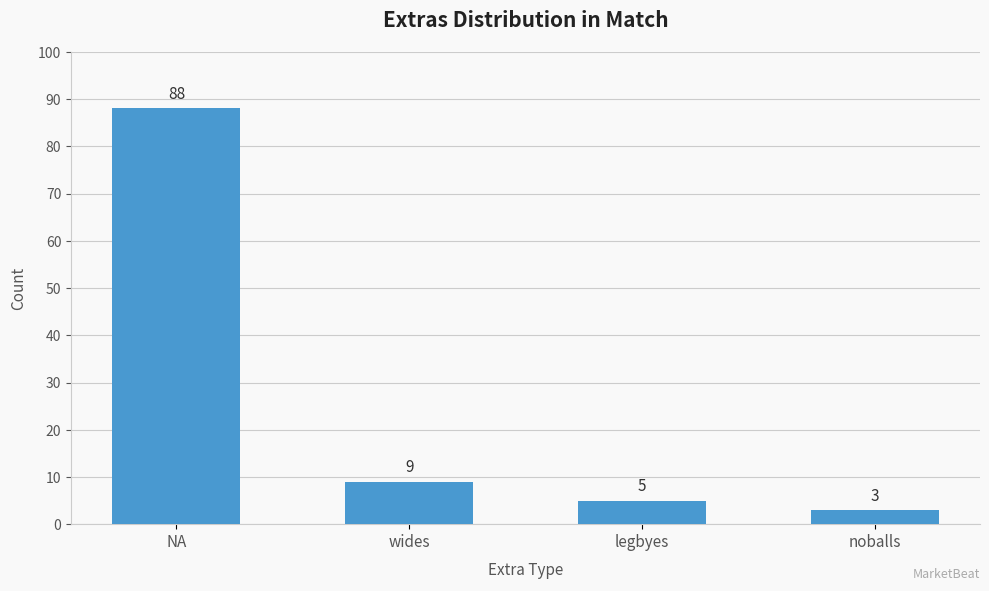

At which category does the chart reach its minimum across all series?

noballs